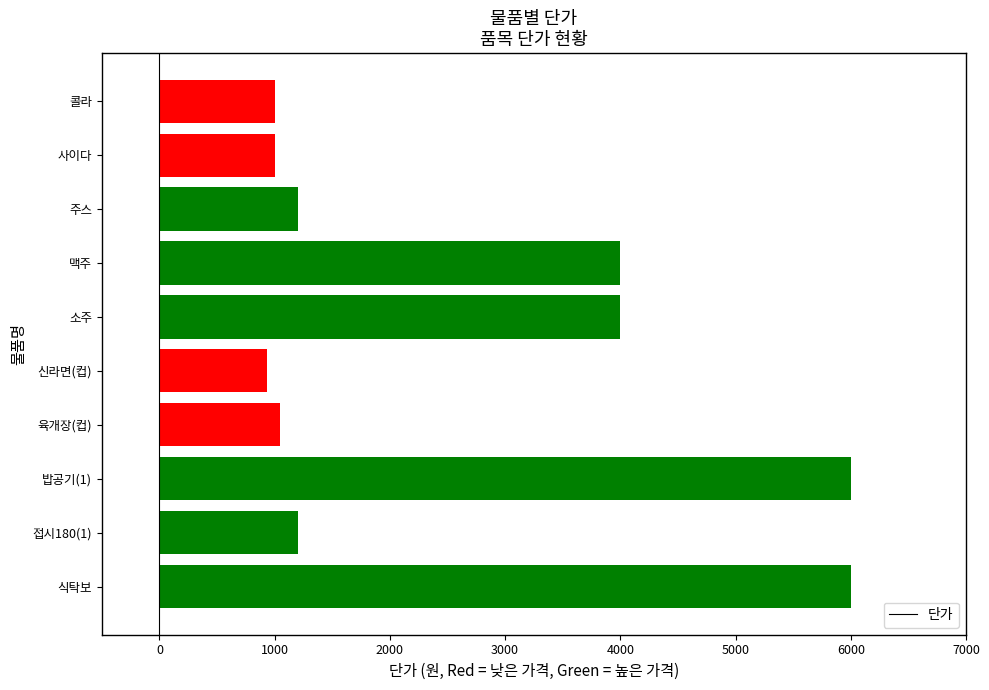

What is the value of the 8th bar from the top?

6000